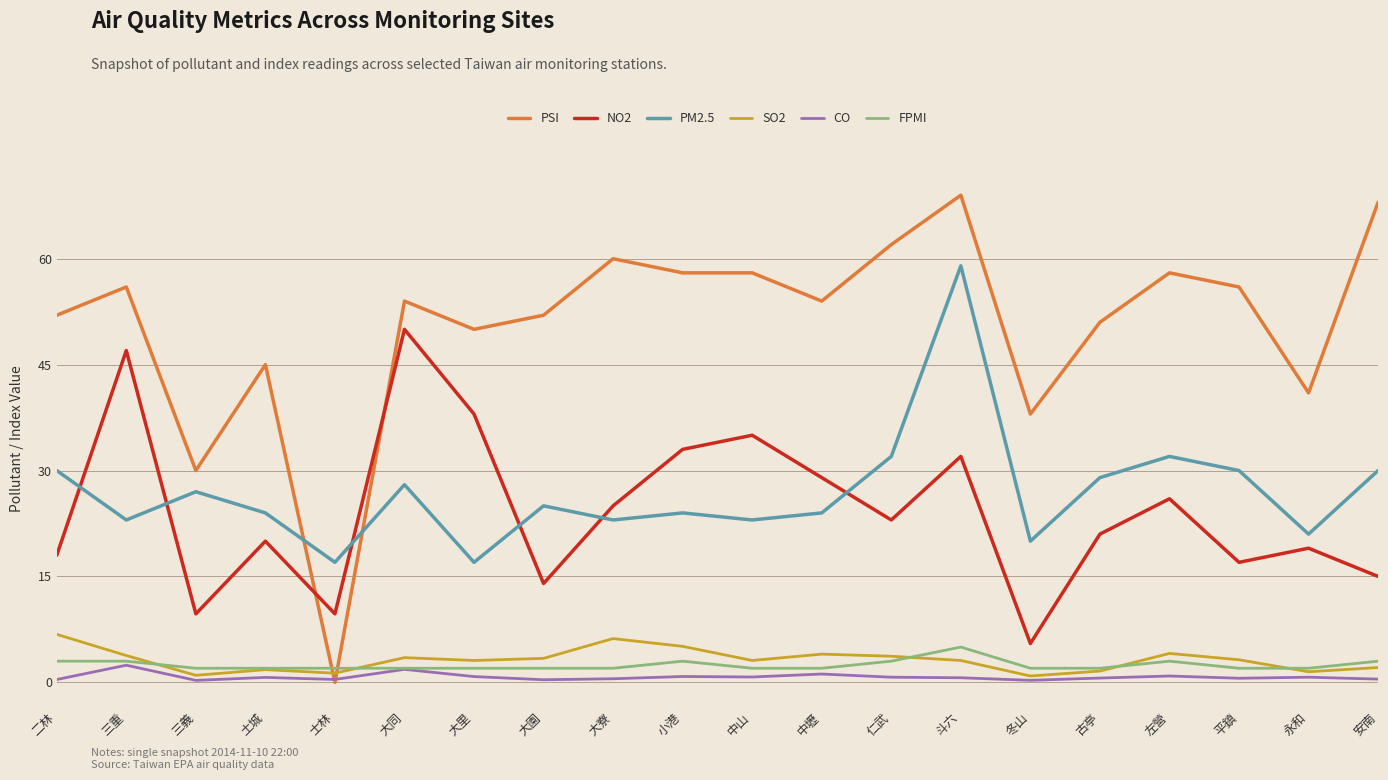

Rank the series at 平鎮 from lowest to highest value.

CO, FPMI, SO2, NO2, PM2.5, PSI